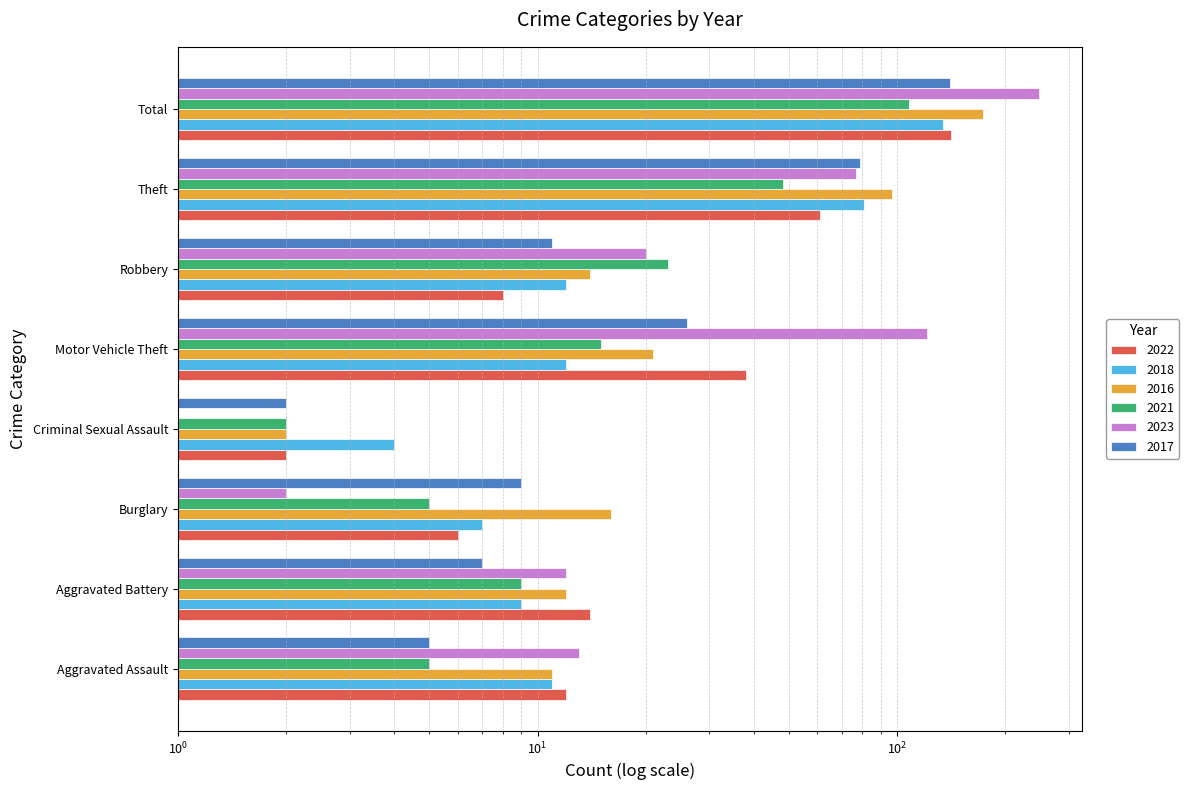

List the labels in order of 2018 value, smallest first.

Criminal Sexual Assault, Burglary, Aggravated Battery, Aggravated Assault, Motor Vehicle Theft, Robbery, Theft, Total